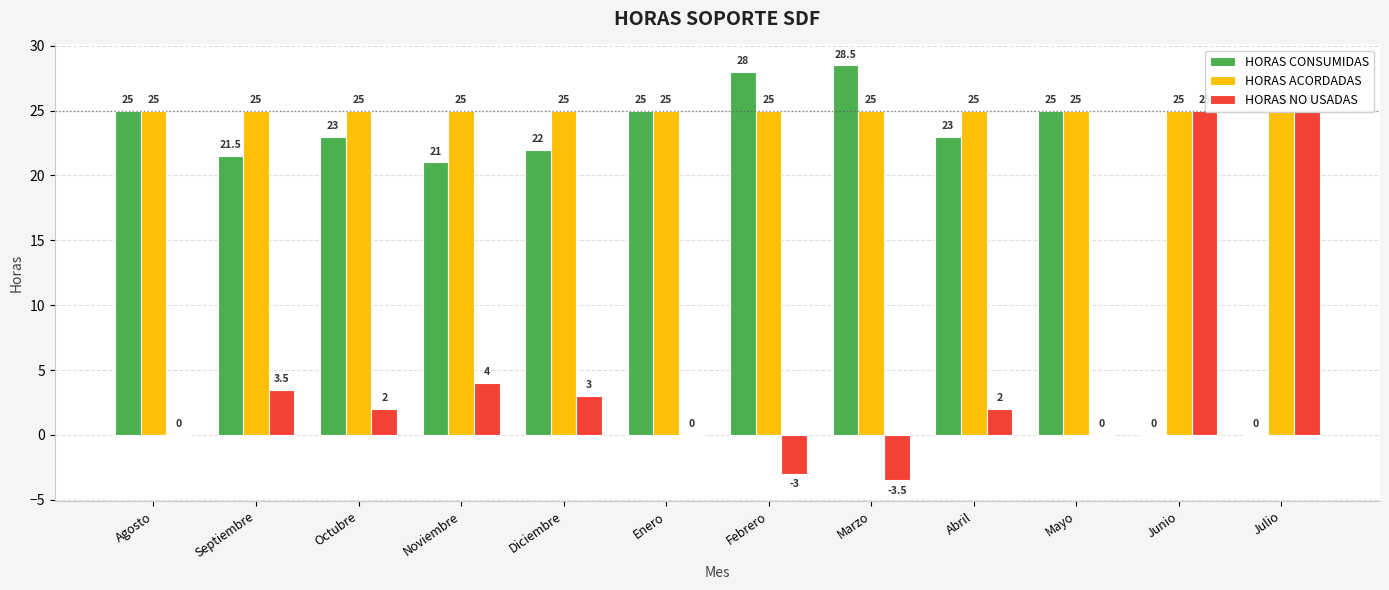

Which category has the lowest value across all series?

Marzo